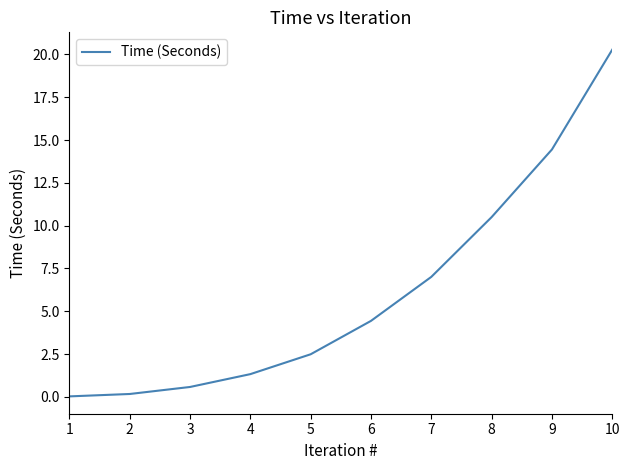

Which category has the highest value across all series?

10